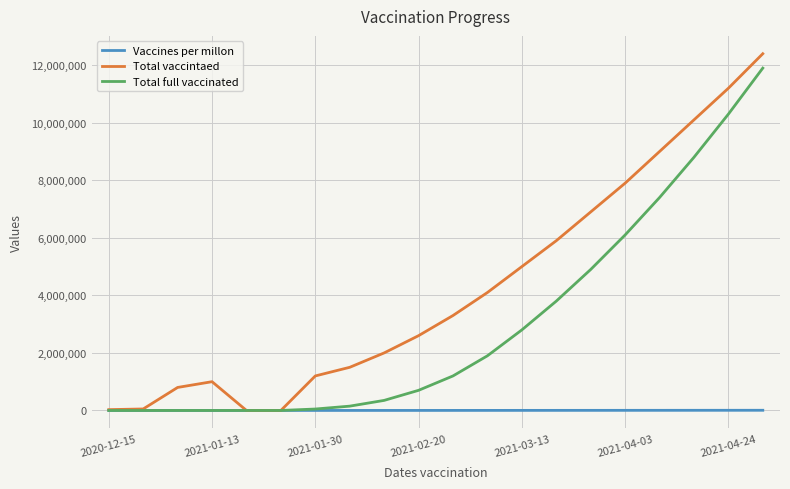

Which series has the widest spread of values?

Total vaccintaed